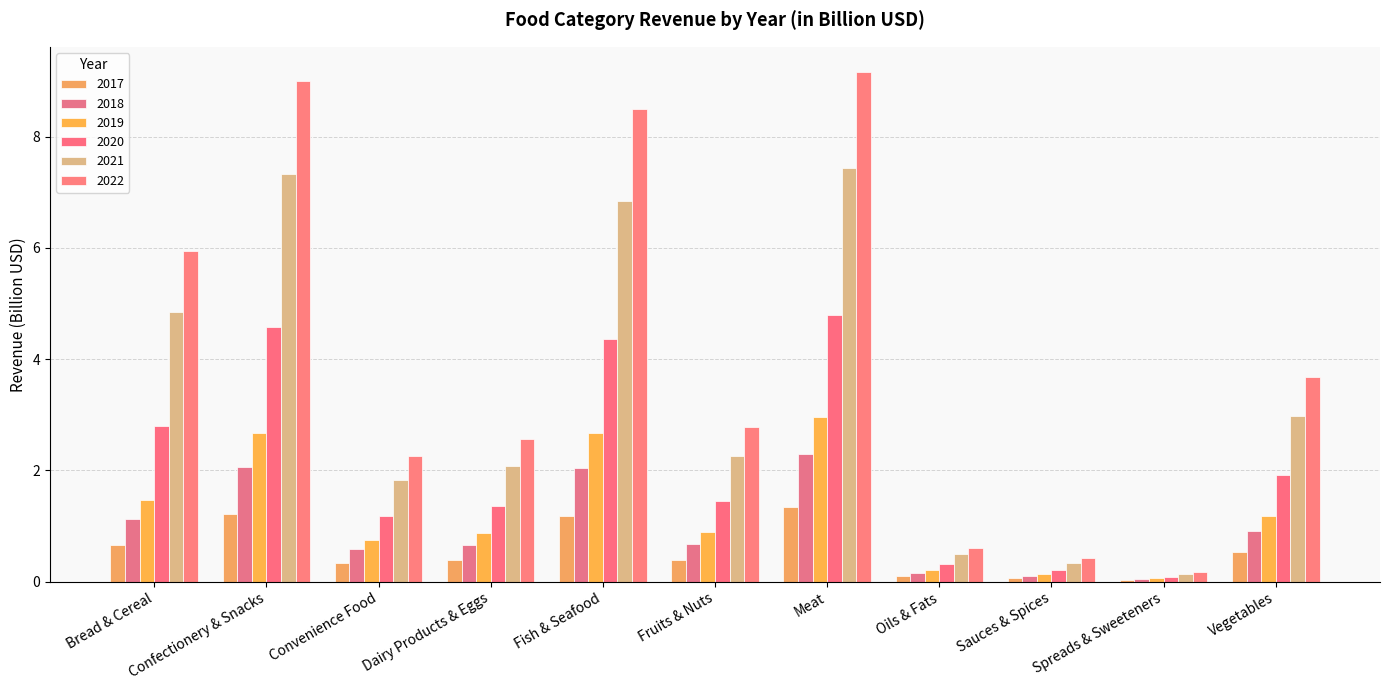

Where is 2020 nearest to the value 2?

Vegetables